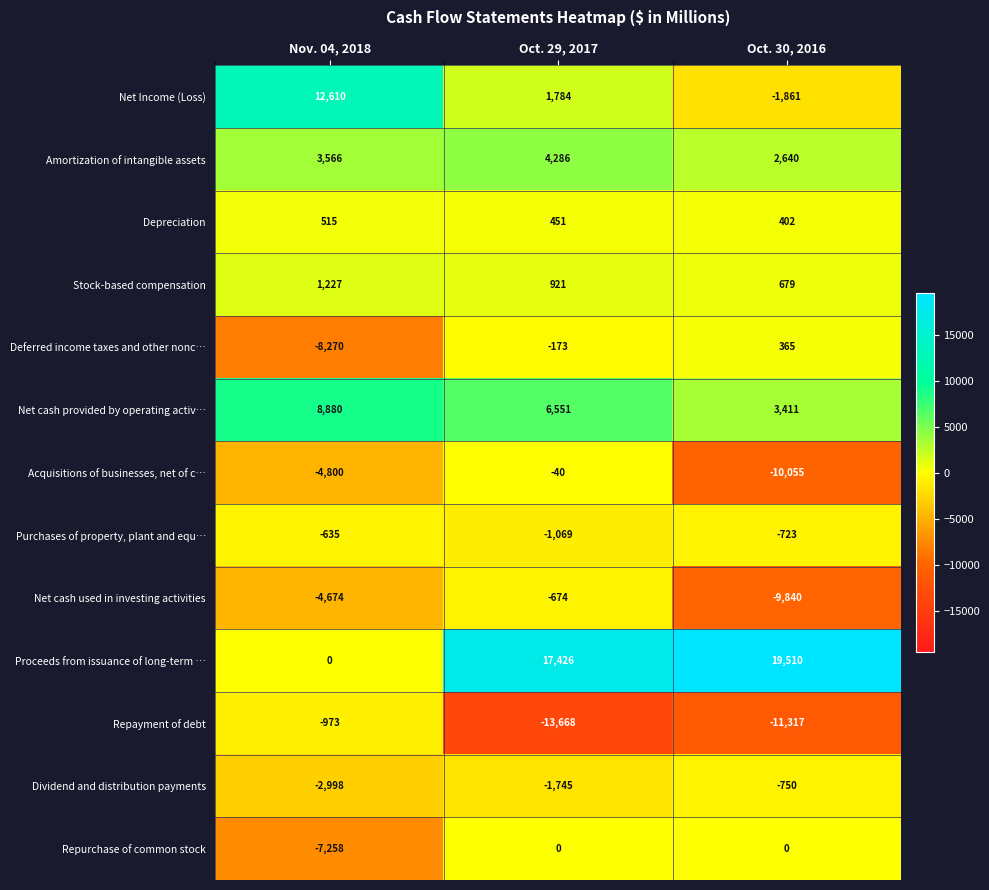

How many distinct data groups are displayed?

13